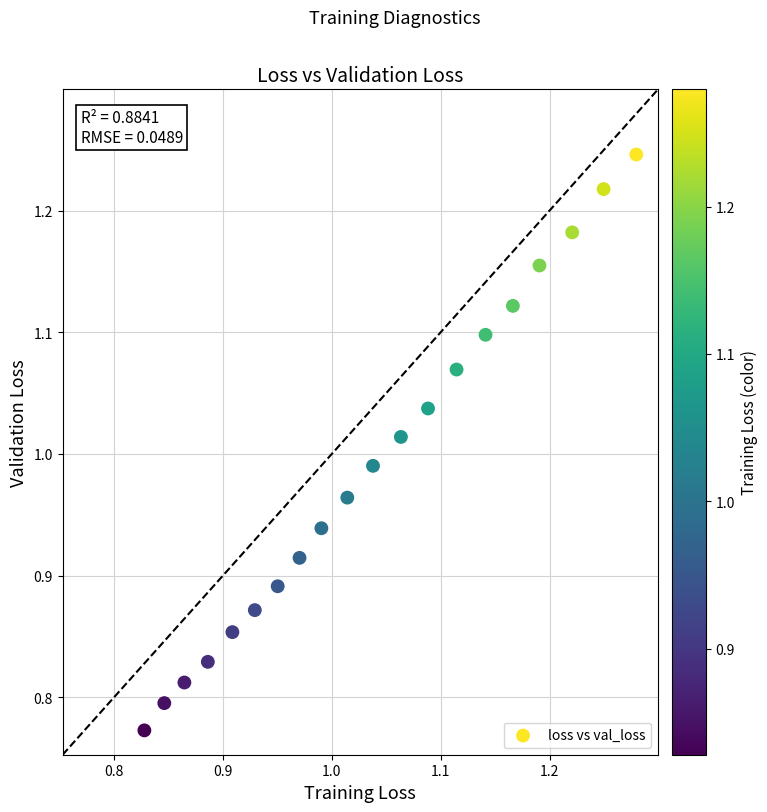

What is the range of X values (max minus min)?

0.5